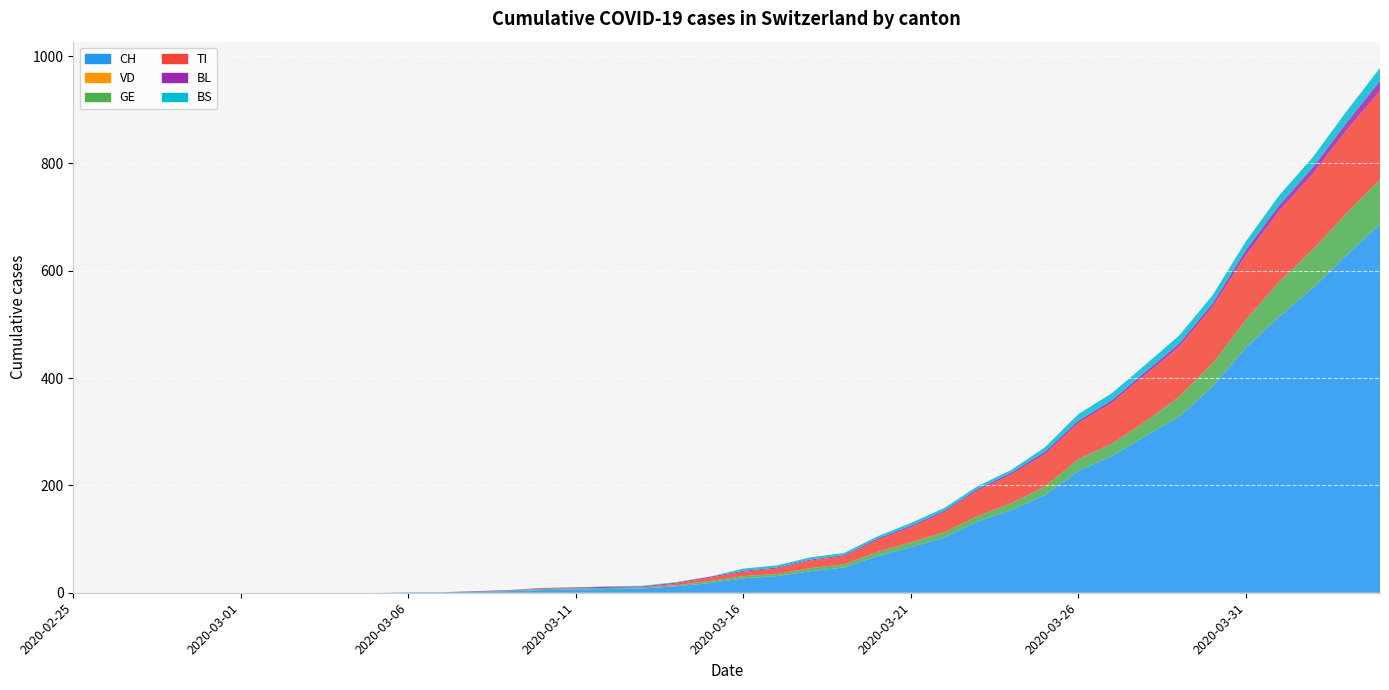

Reading left to right, transcribe all the data shown in this chart.

CH: 0	0	0	0	0	0	0	0	0	0	1	1	2	3	5	6	7	8	12	18	27	31	40	47	68	85	103	133	154	182	227	255	292	328	384	457	515	568	629	687
VD: 0	0	0	0	0	0	0	0	0	0	0	0	0	0	0	0	0	0	0	0	0	0	0	0	0	0	0	0	0	0	0	0	0	0	0	0	0	0	0	0
GE: 0	0	0	0	0	0	0	0	0	0	0	0	0	1	2	2	2	2	2	4	4	4	6	6	8	9	10	10	13	16	22	23	27	37	43	52	65	72	78	83
TI: 0	0	0	0	0	0	0	0	0	0	0	0	0	0	1	0	0	0	3	6	8	10	14	15	22	28	37	48	53	60	67	76	87	93	105	120	132	141	155	165
BL: 0	0	0	0	0	0	0	0	0	0	0	0	1	1	1	2	2	2	2	2	2	2	2	2	3	3	3	3	4	5	5	5	6	6	7	10	11	12	14	19
BS: 0	0	0	0	0	0	0	0	0	0	0	0	0	0	0	0	1	1	1	0	4	4	4	4	4	5	5	5	5	8	12	13	13	15	15	16	18	19	21	24